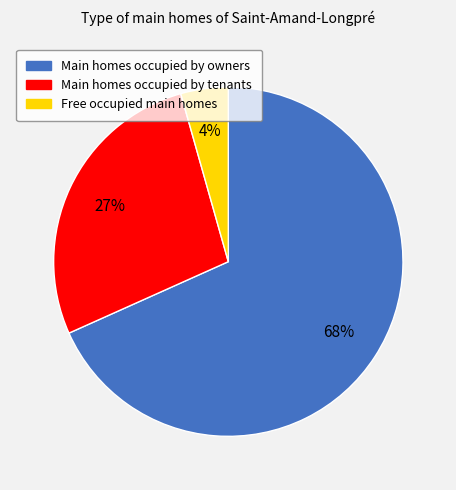

Is there any slice that represents more than half of the pie?

Yes